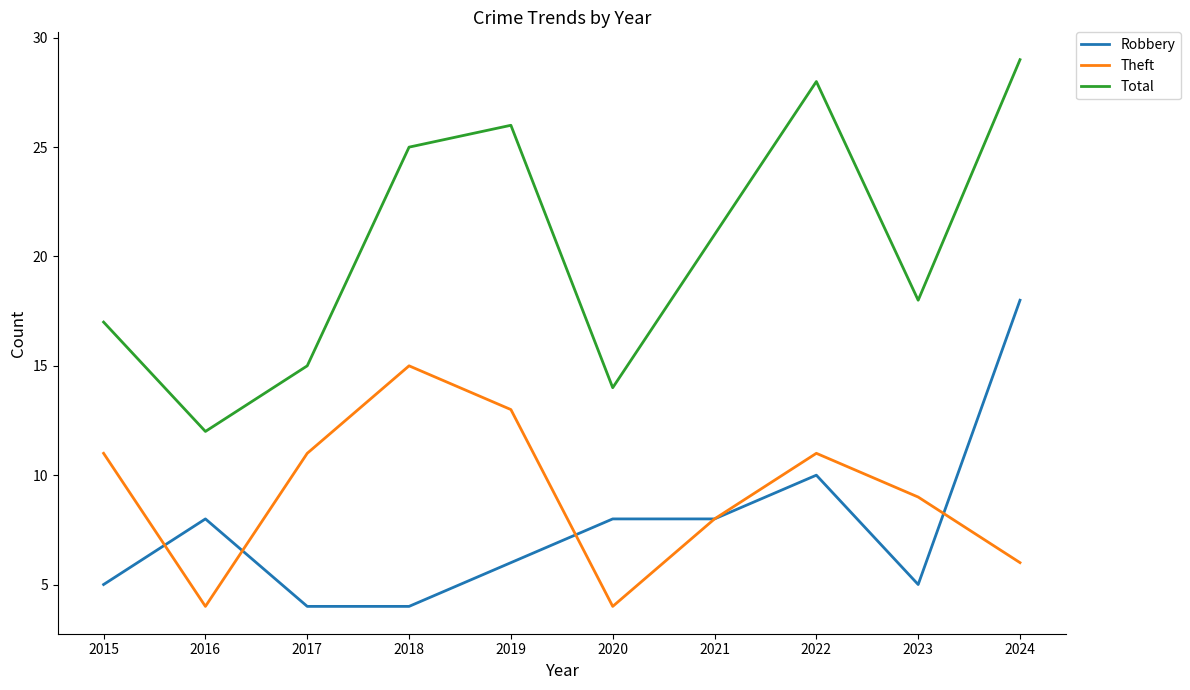

What is the maximum value for Robbery?

18